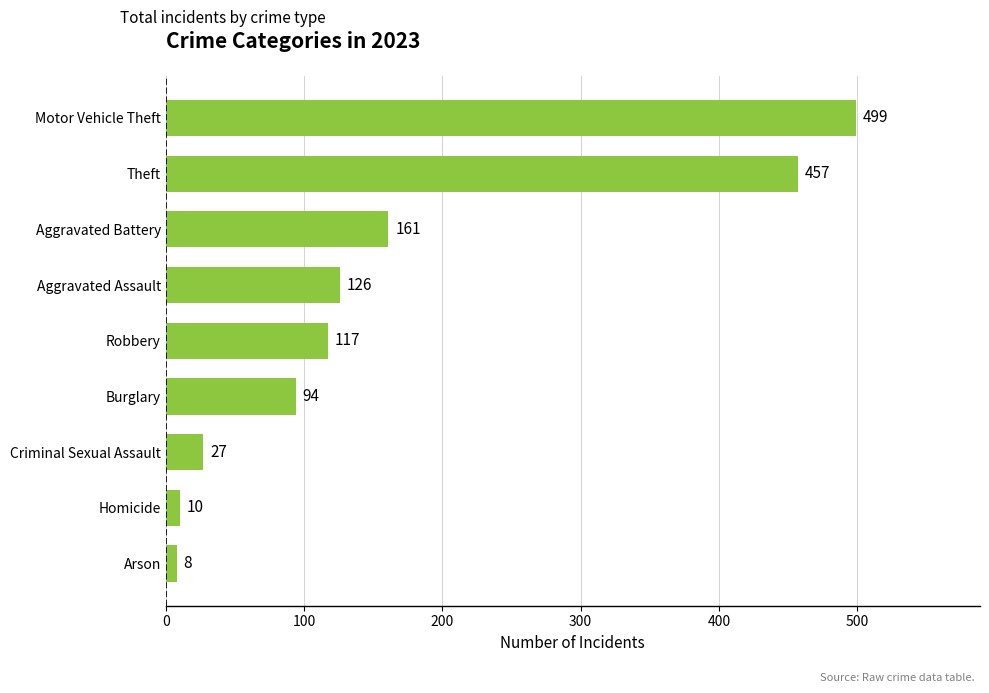

The value at Criminal Sexual Assault is 8. True or false?

False